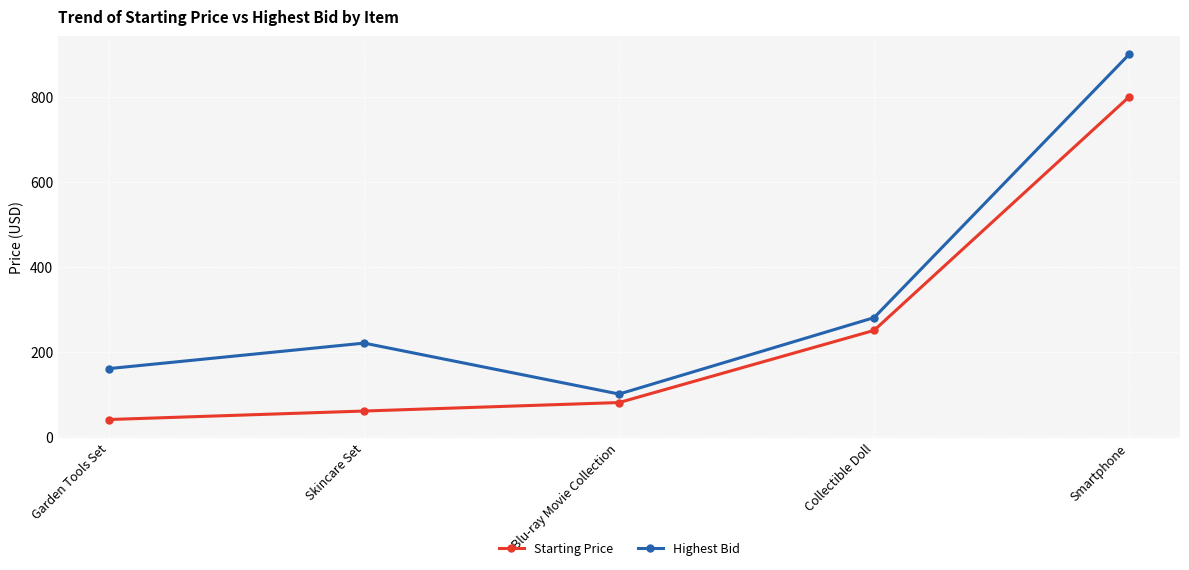

What is the total value across all series at Garden Tools Set?

200